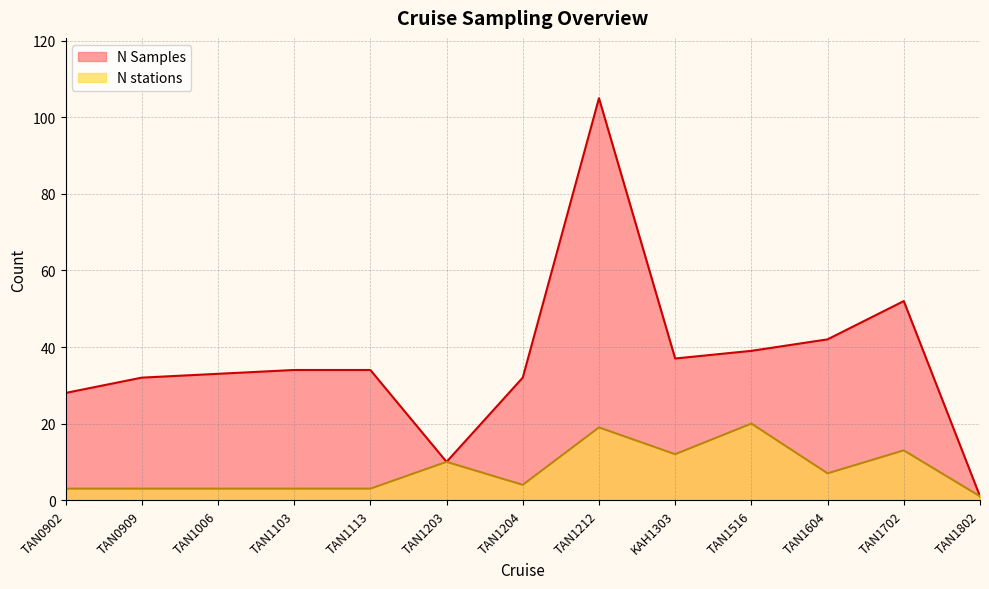

Count the number of data series in this chart.

2